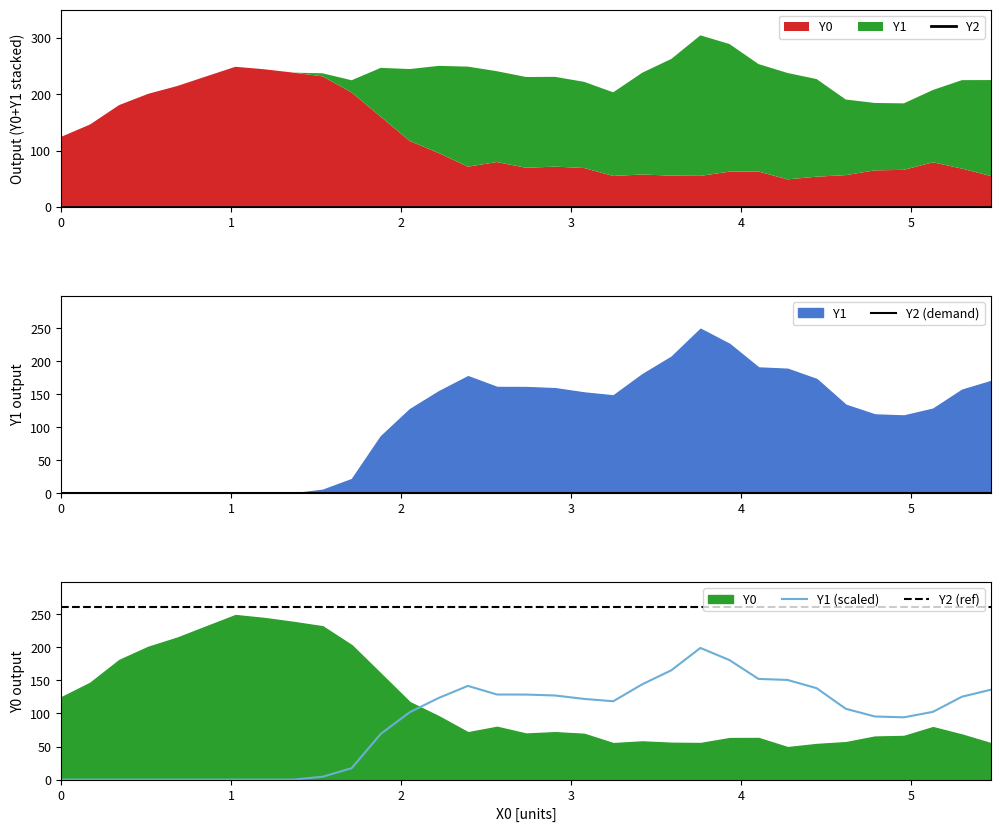

True or false: Y1 (scaled) and Y2 (ref) intersect in this chart.

False